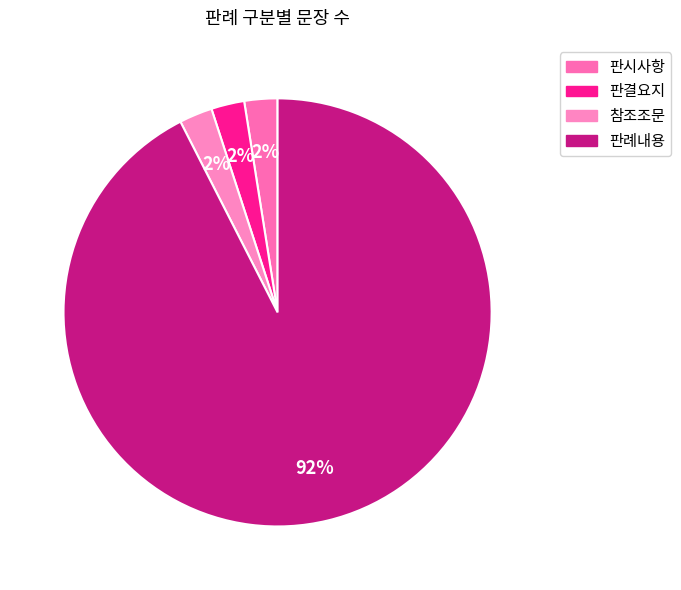

To the nearest percent, what is the average slice percentage?

25%